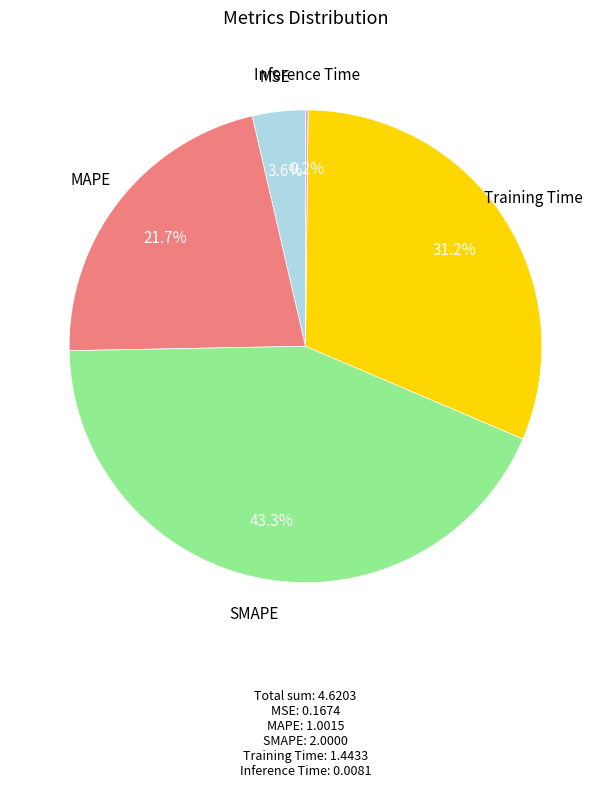

Does any single category account for the majority?

No